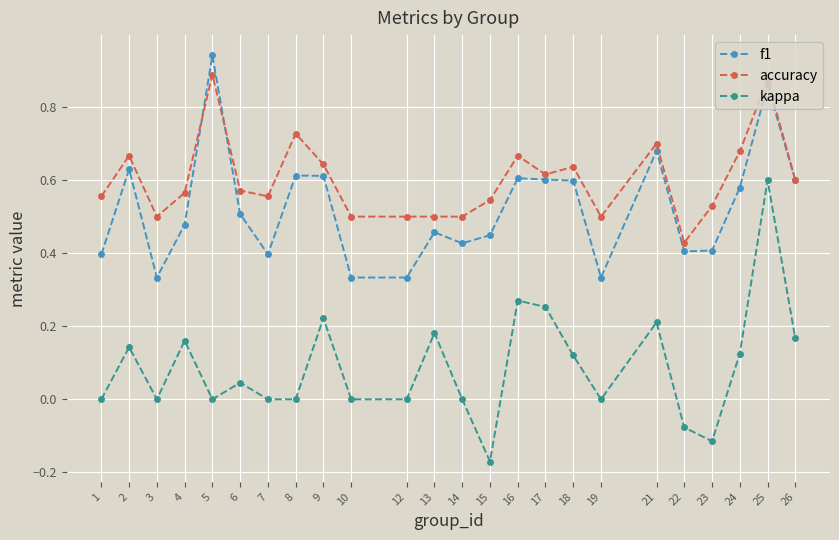

Does the chart display data point markers on the line(s)?

Yes